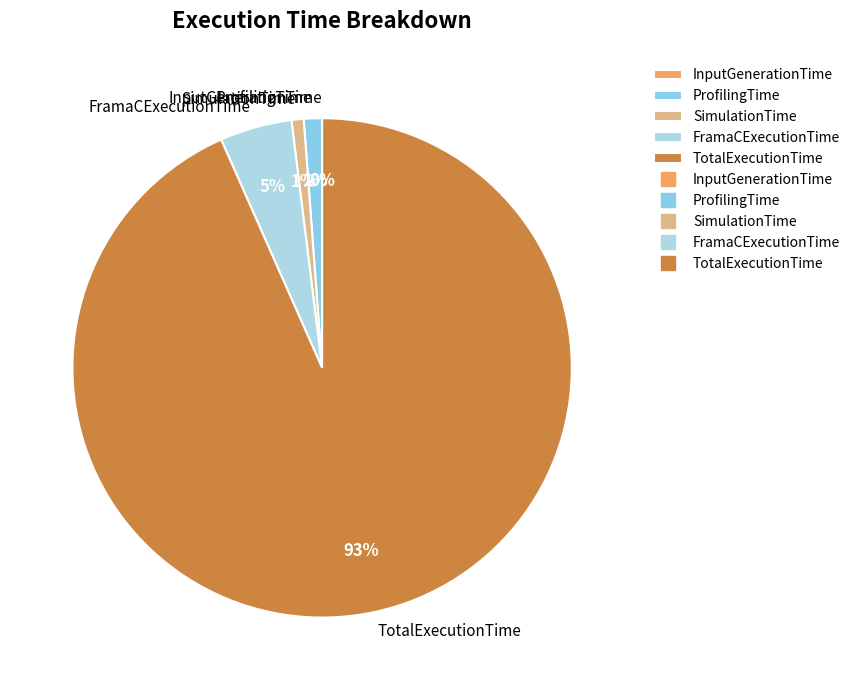

Which has a higher value, SimulationTime or FramaCExecutionTime?

FramaCExecutionTime